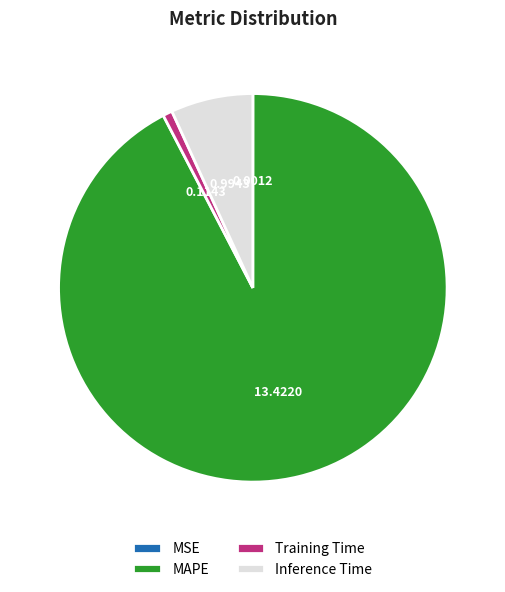

Which slice is the largest?

MAPE